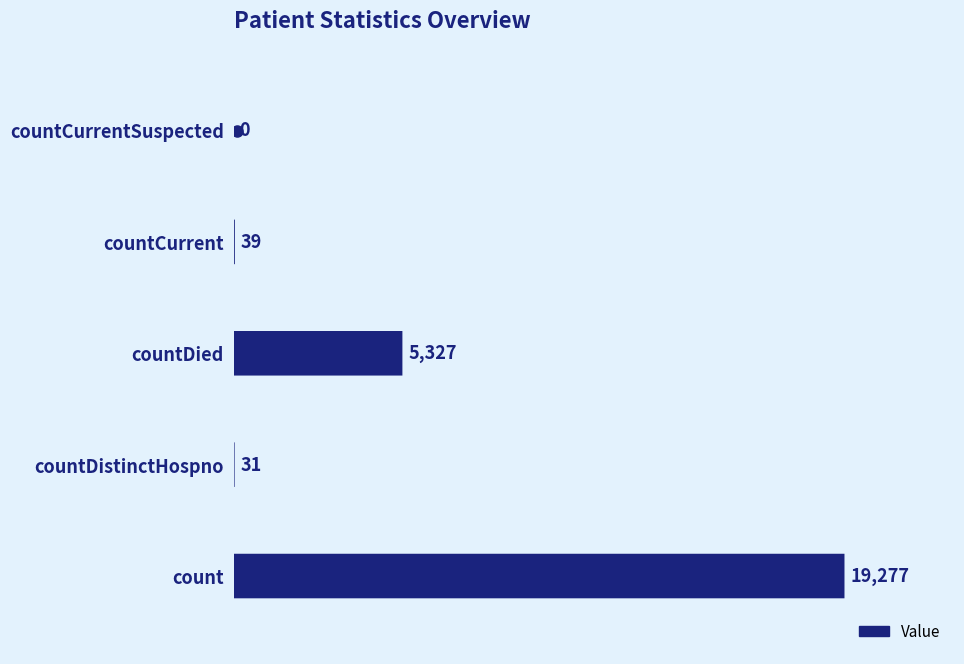

What is the value of the 4th bar from the left?

39